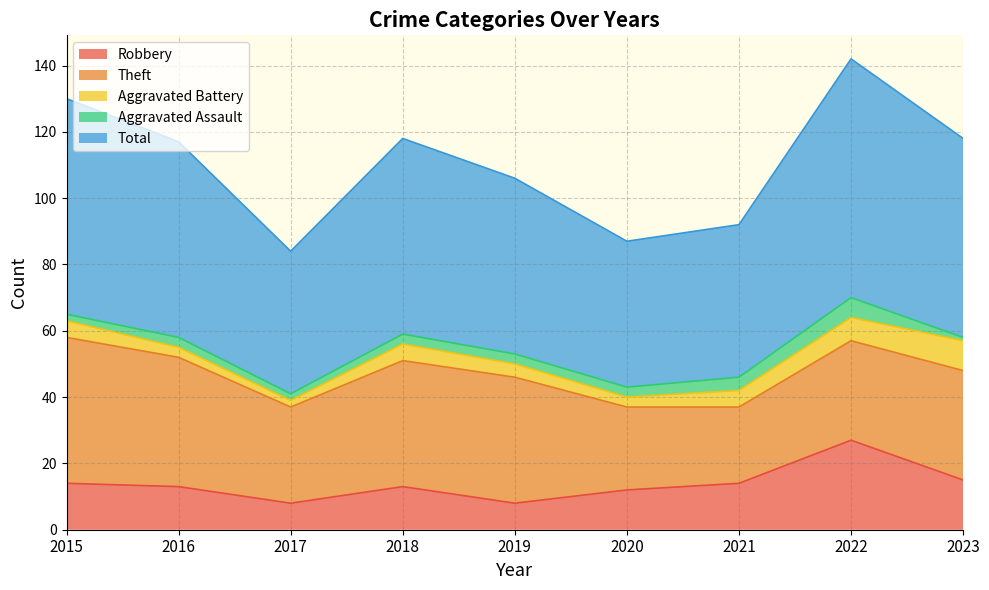

What is the spread (max minus min) of values at 2022?

66